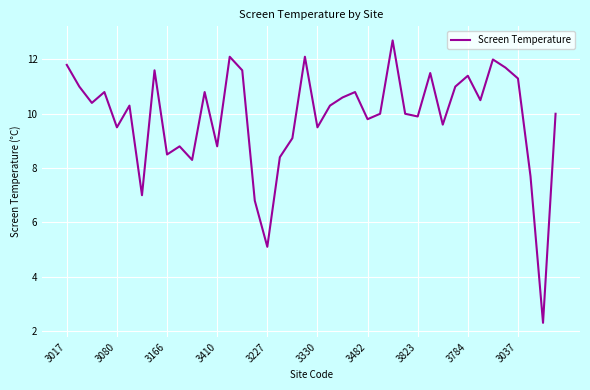

What is the smallest value displayed?

2.3